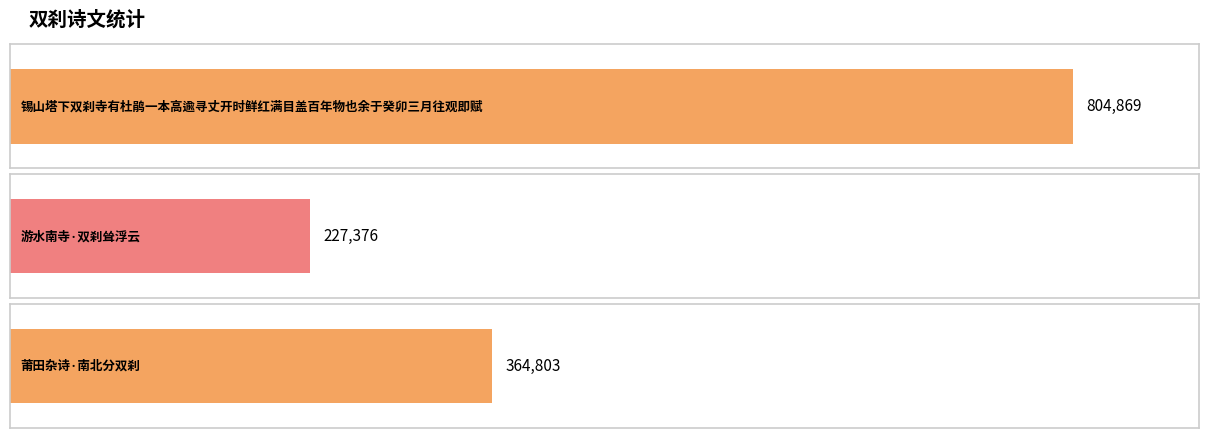

Approximately how many times larger is the value at 锡山塔下双刹寺有杜鹃一本高逾寻丈开时鲜红满目盖百年物也余于癸卯三月往观即赋 compared to 莆田杂诗·南北分双刹?

2.2